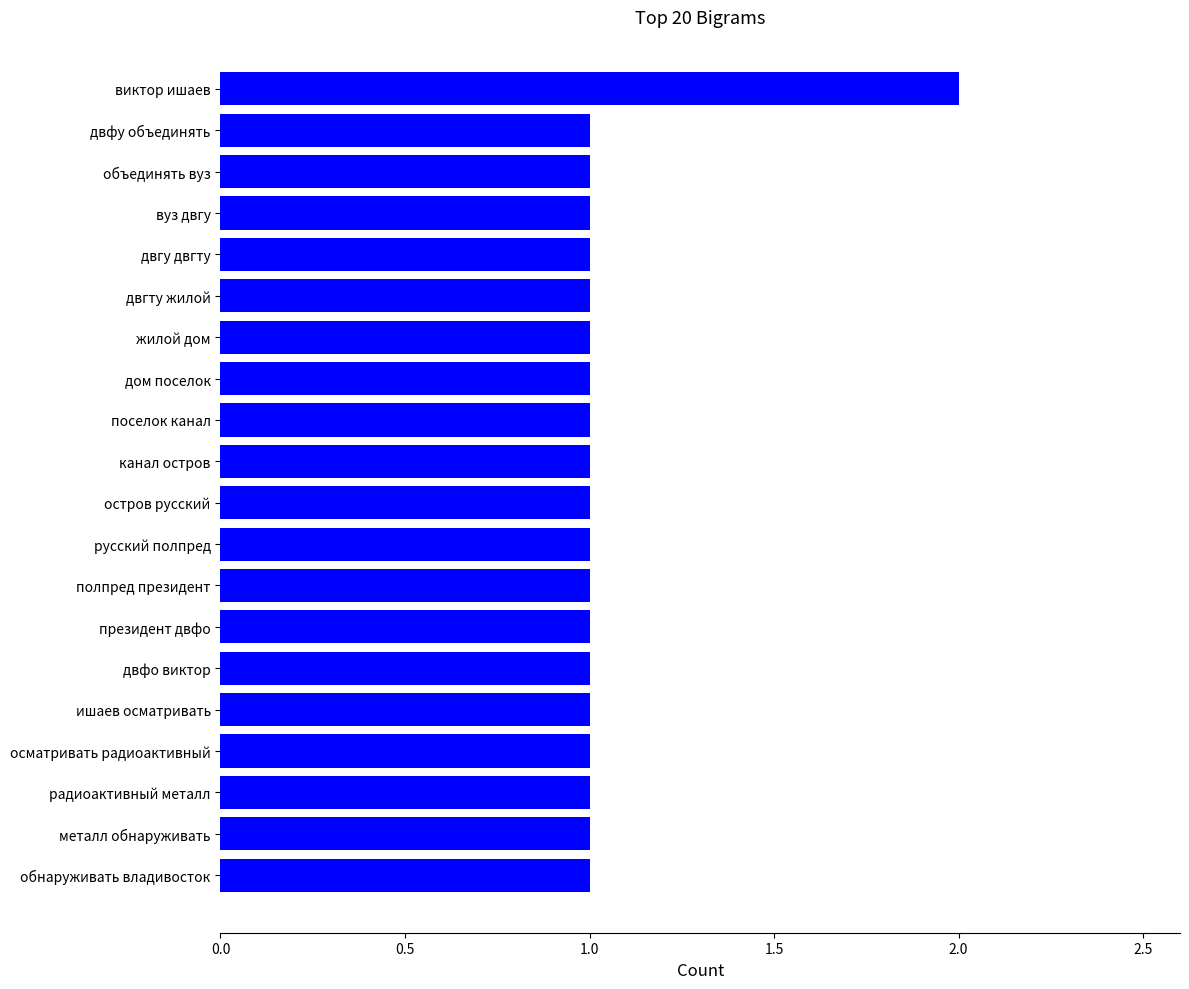

What is the sum of all values?

21